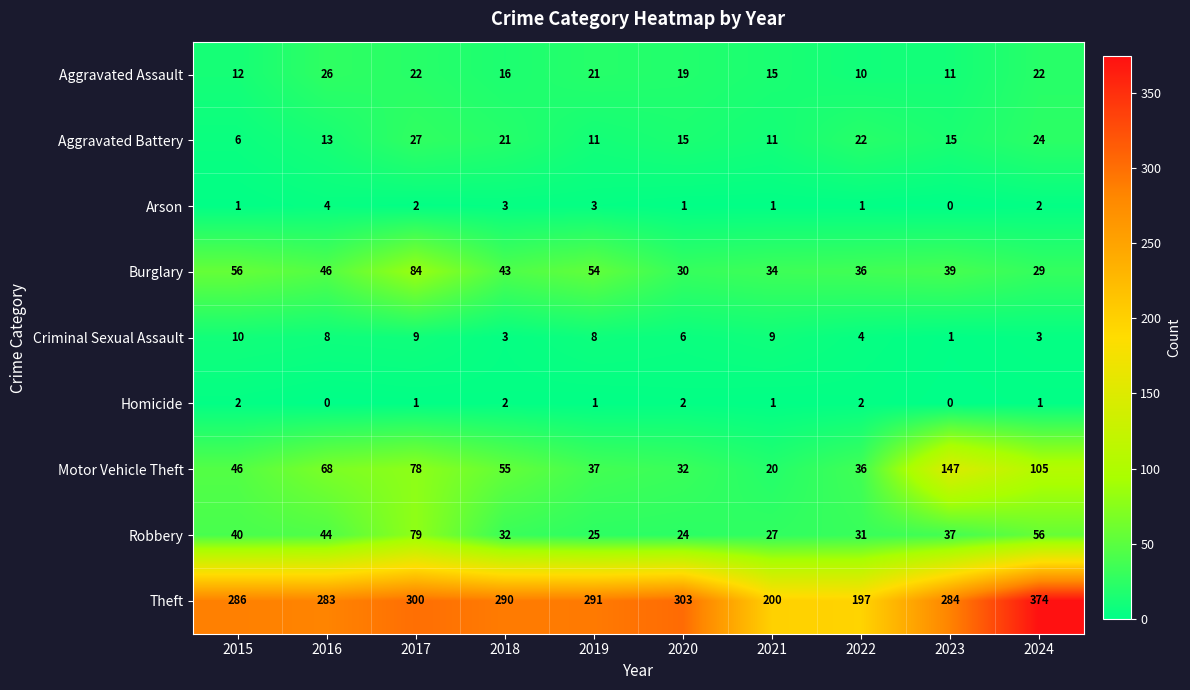

At which category is the sum across all series the highest?

2024